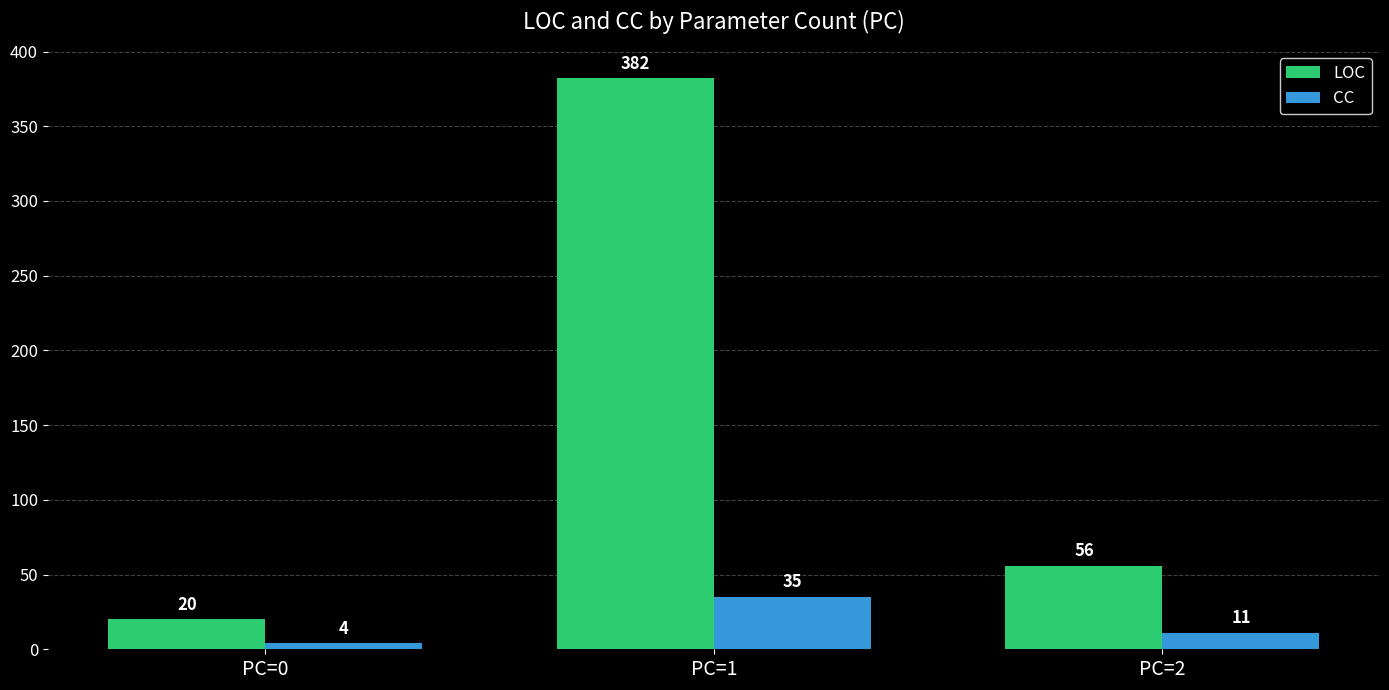

What is the value of the CC bar at the 1st from the left?

4